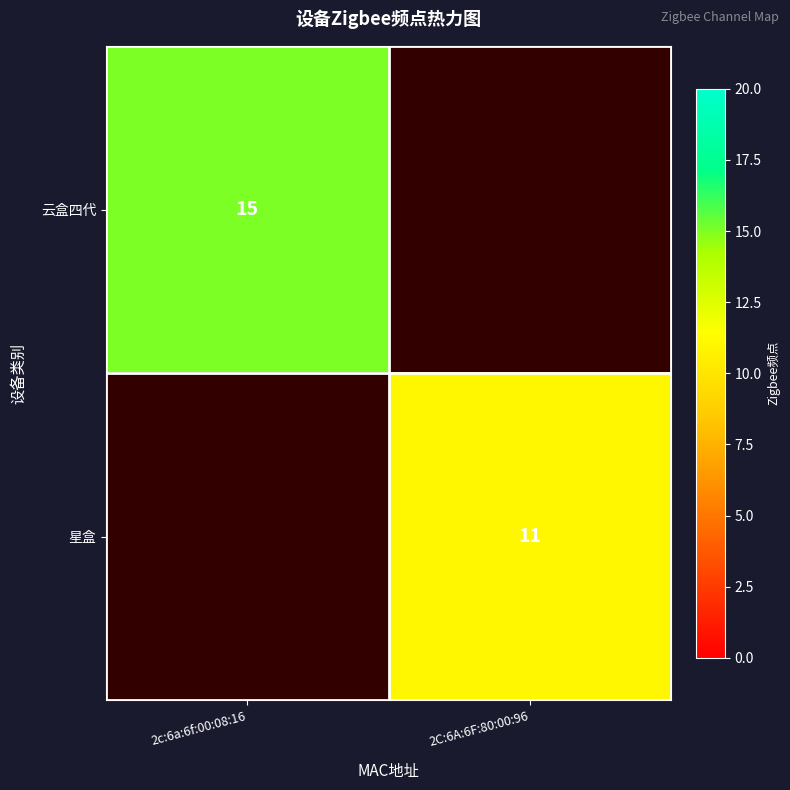

True or false: 星盒 has a value of 11 at 2C:6A:6F:80:00:96.

True